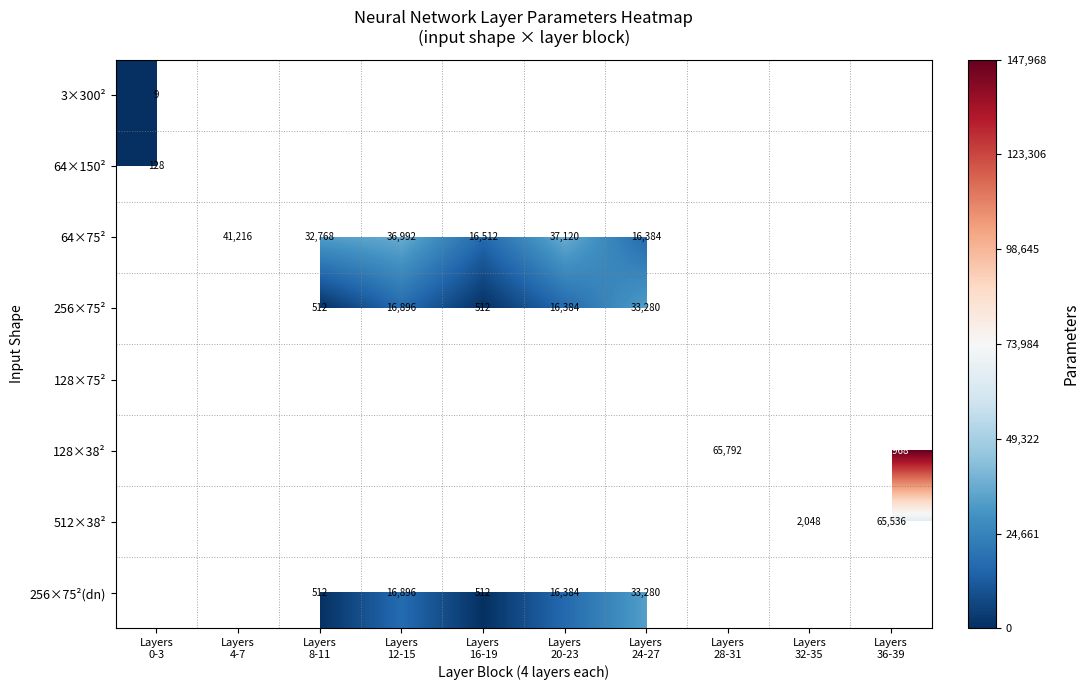

What is the maximum value shown in the chart?

147968.0